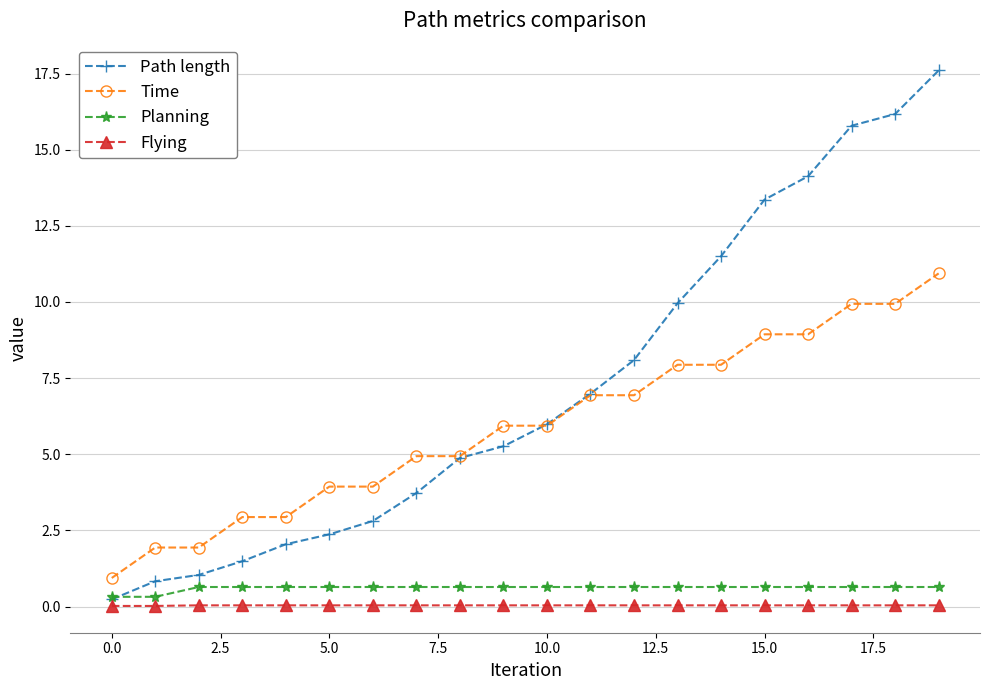

What is the sum of all Flying values?

0.8